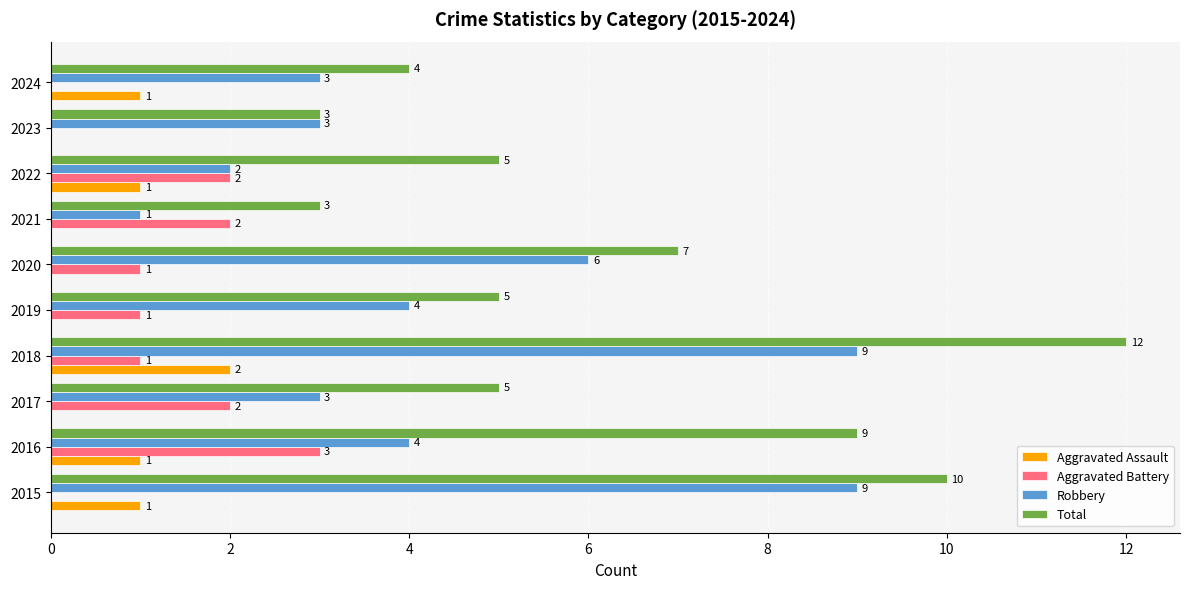

How many Aggravated Assault values are between 0 and 1?

9